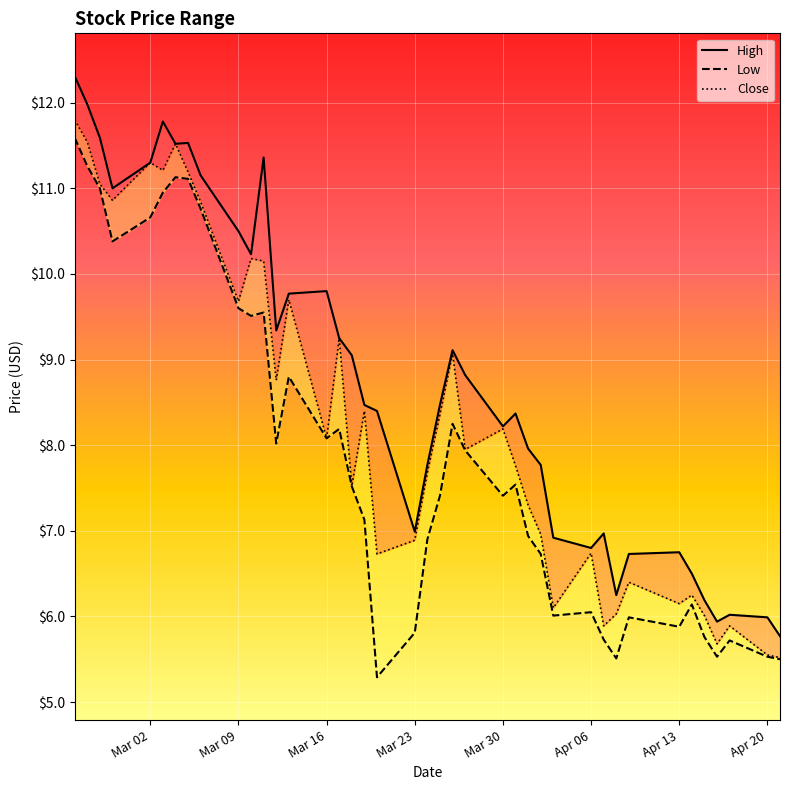

What is the value of the Close point at the 15th from the left?

8.1